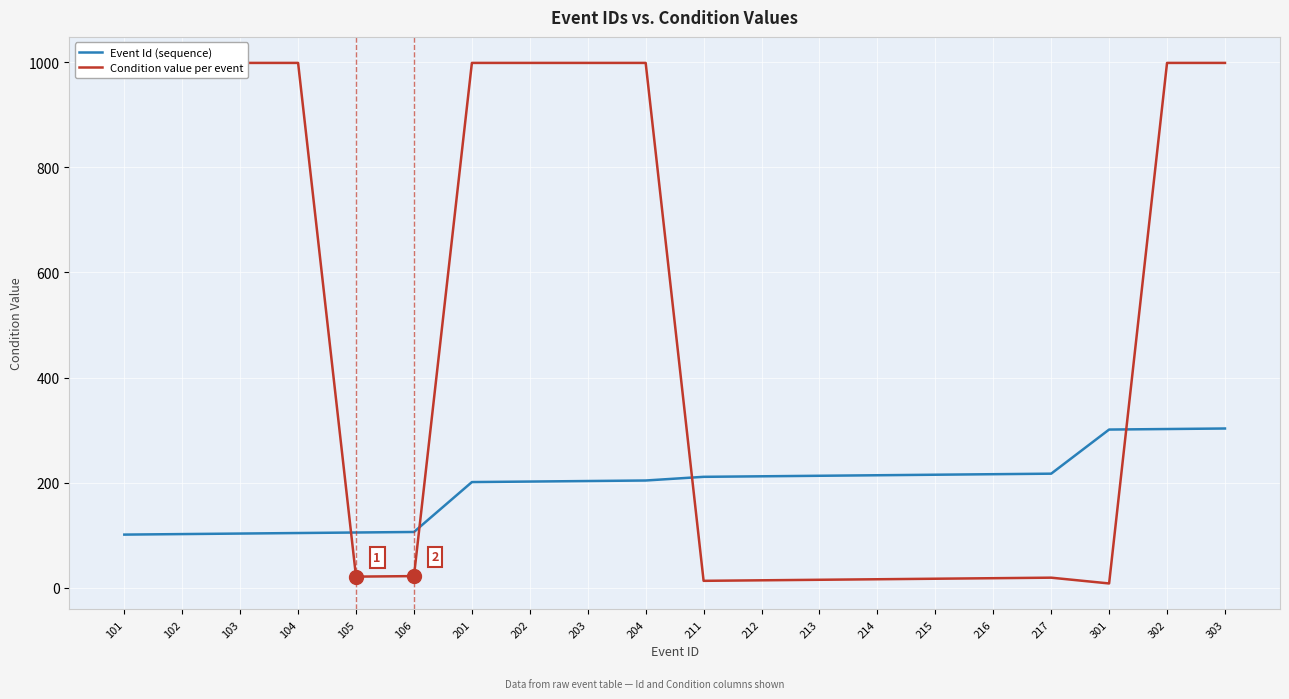

Where does the Event Id (sequence) series first go above 211?

212